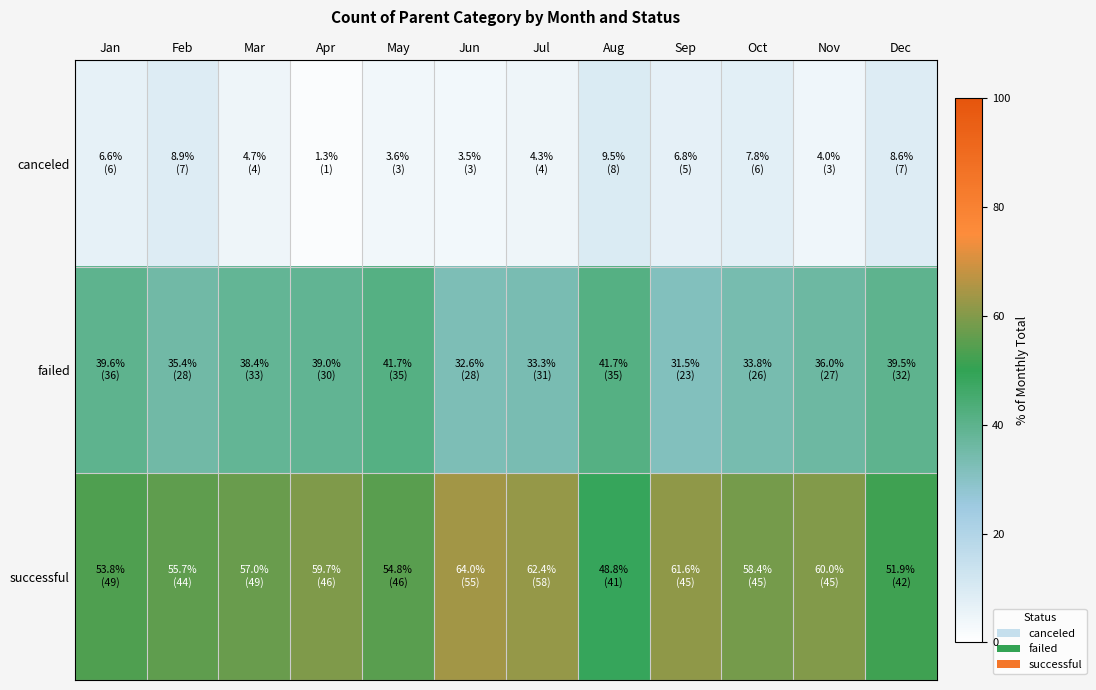

What is the total value across all series at Feb?

100.0